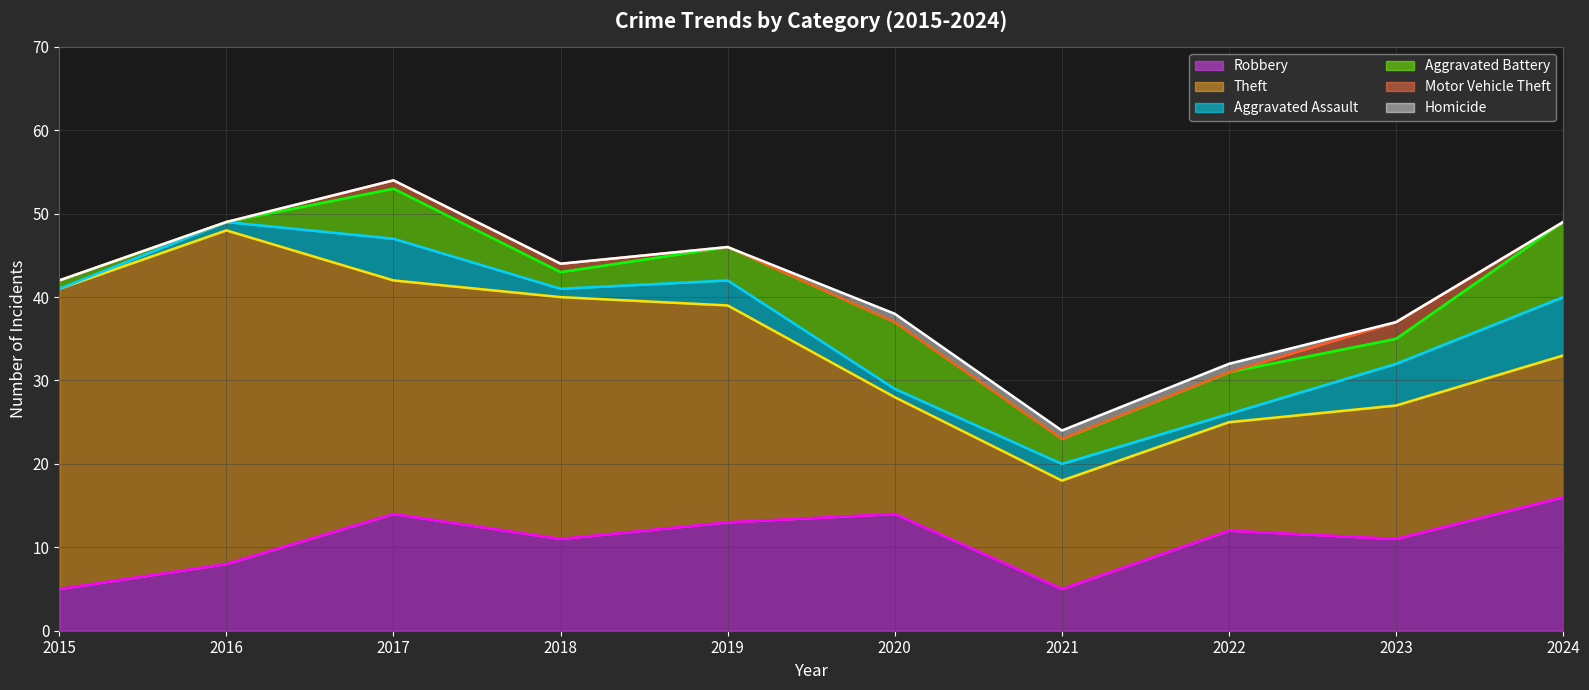

True or false: Motor Vehicle Theft and Aggravated Battery intersect in this chart.

False